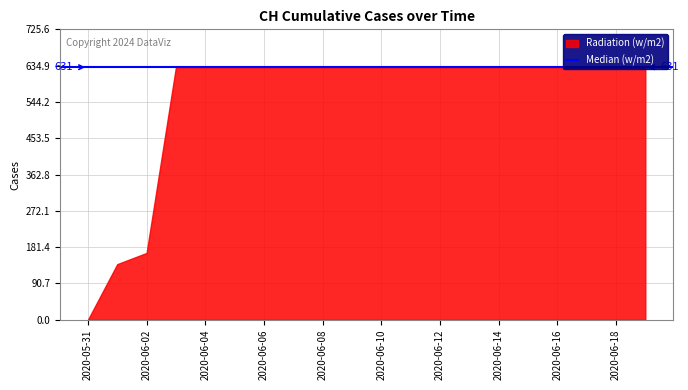

Where is the data nearest to the value 315?

2020-06-02